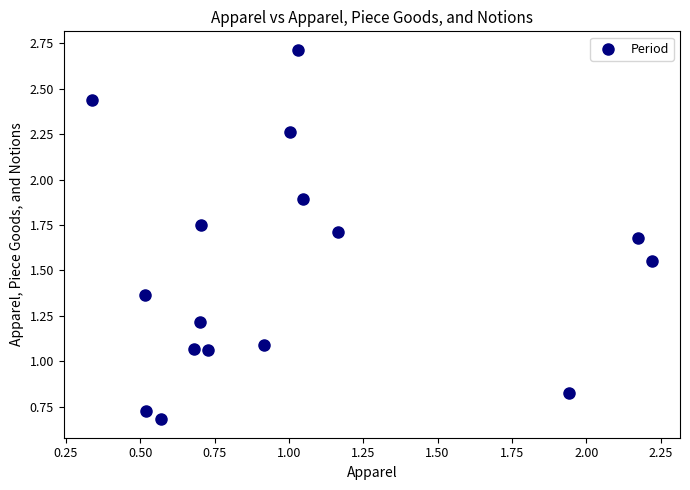

What is the range of X values (max minus min)?

1.9